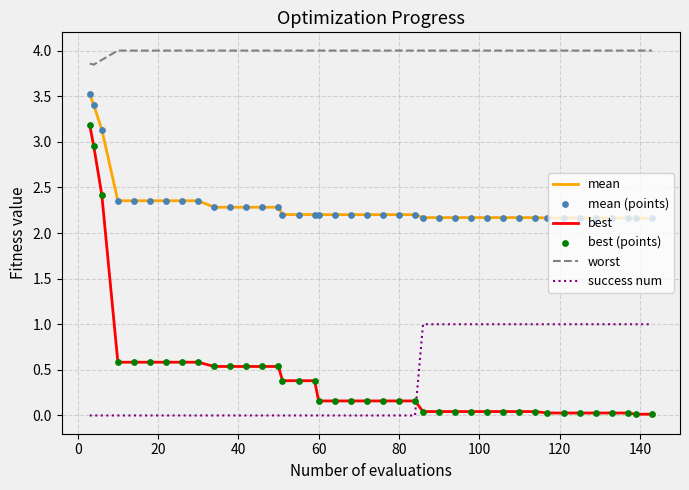

Which series has the widest spread of values?

best